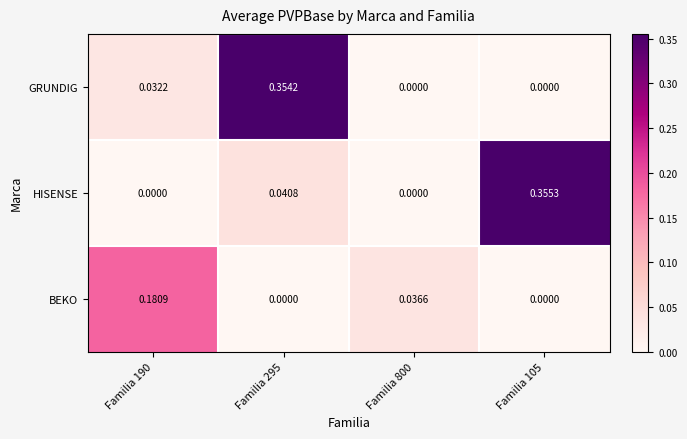

How many series are shown in this chart?

3